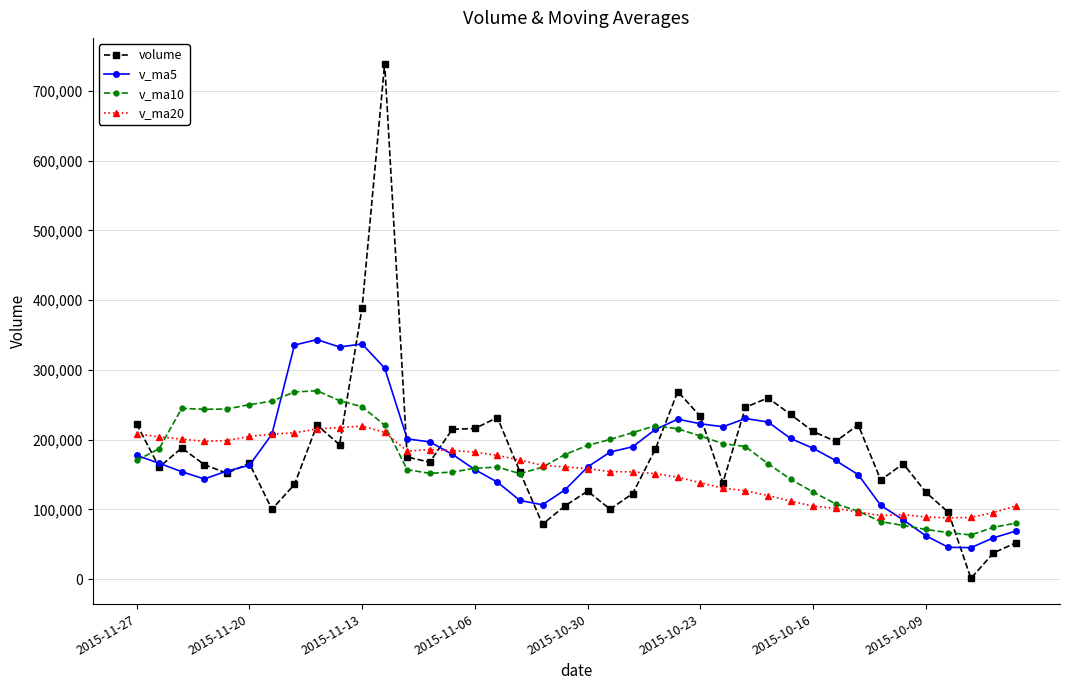

What is the lowest value of the v_ma10 series?

63364.3